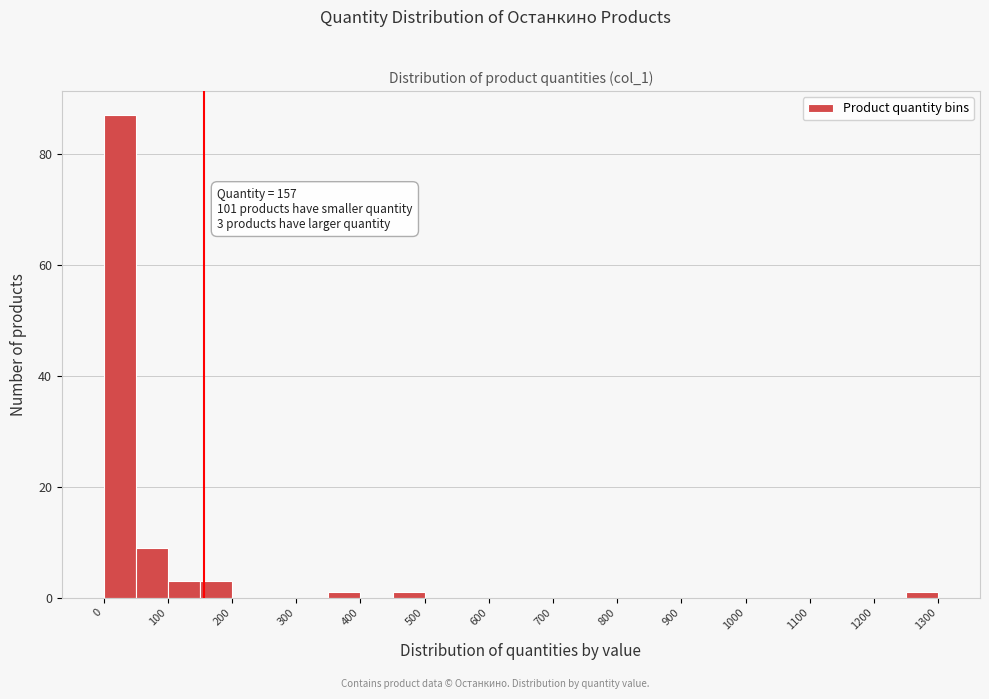

Over which range of the x-axis is the bar tallest?

0 to 50